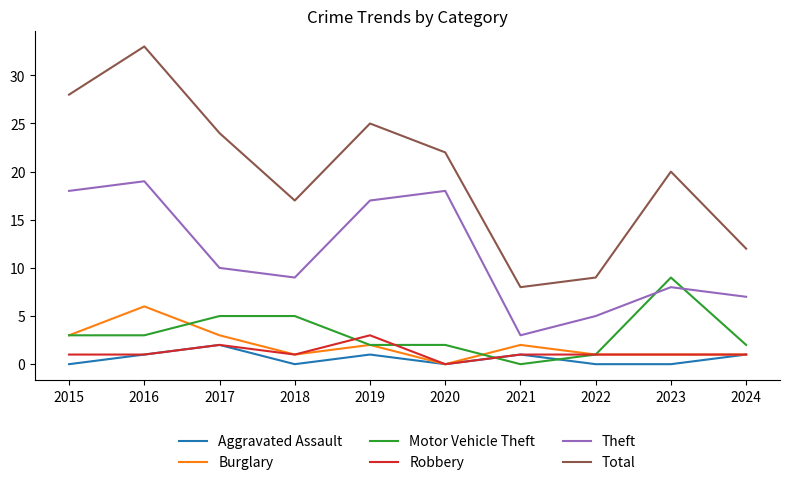

What is the total value across all series at 2019?

50